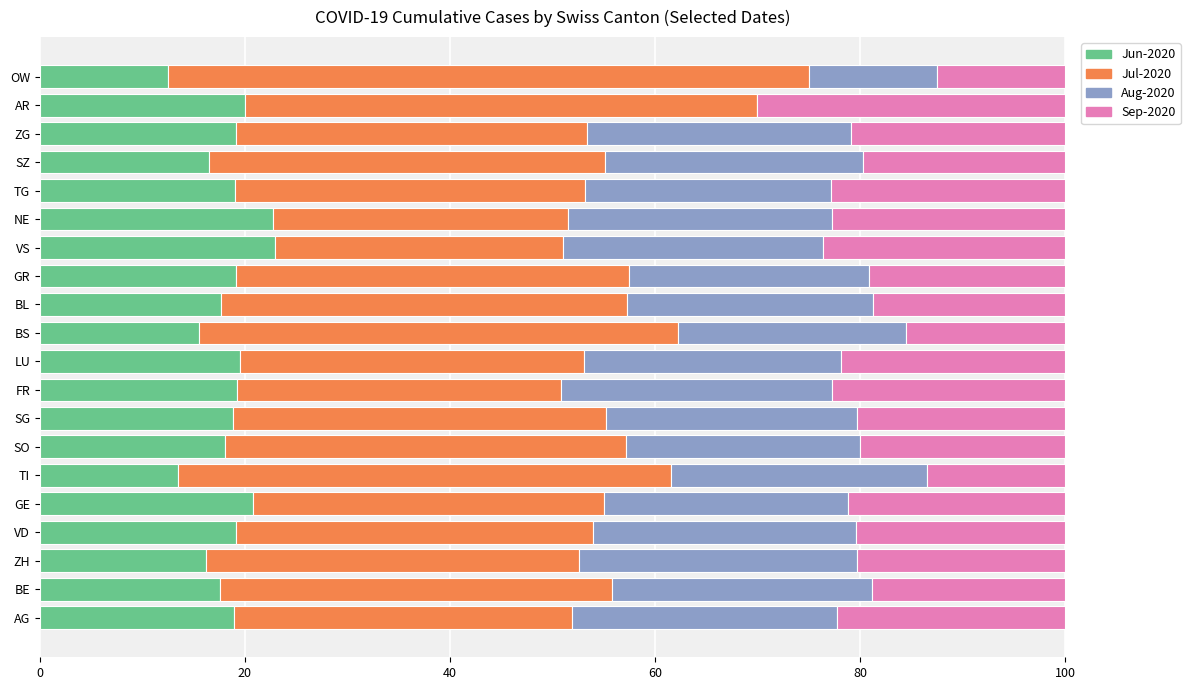

Is it true that Jun-2020 equals 19.2 at FR?

True